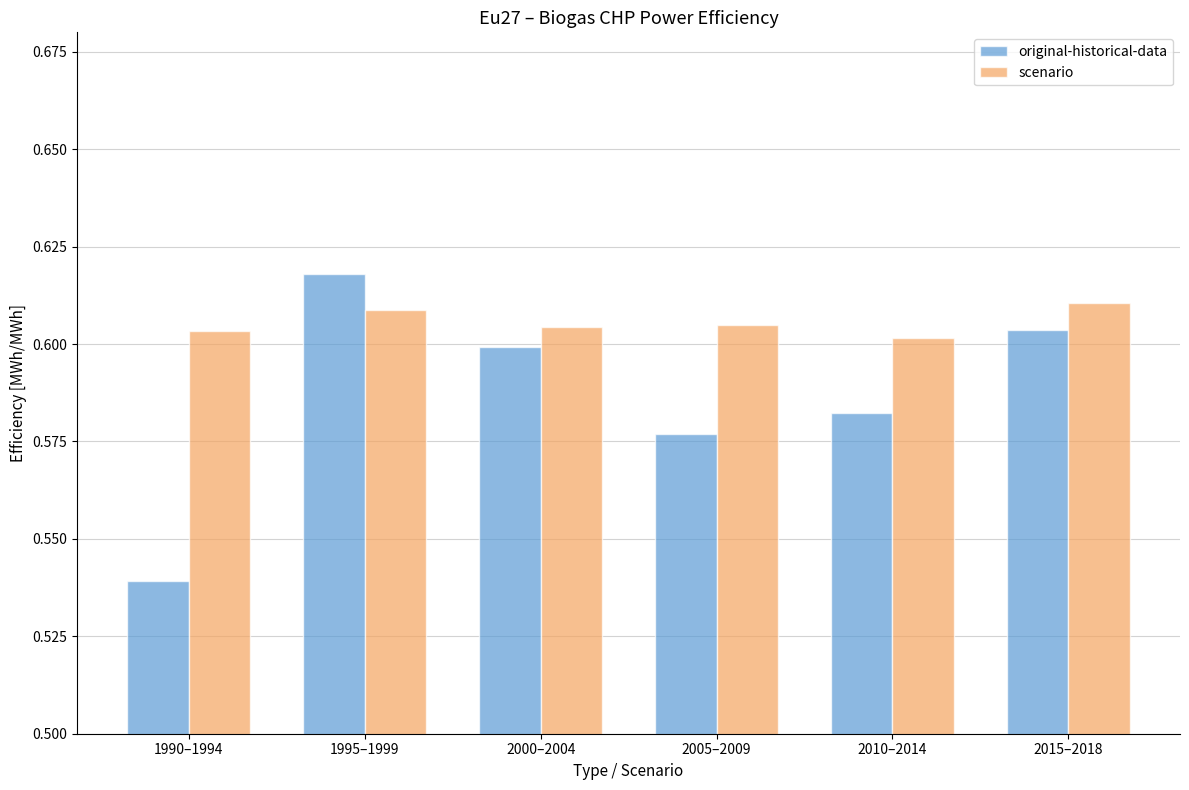

Is it true that original-historical-data equals 0.6 at 1995–1999?

True